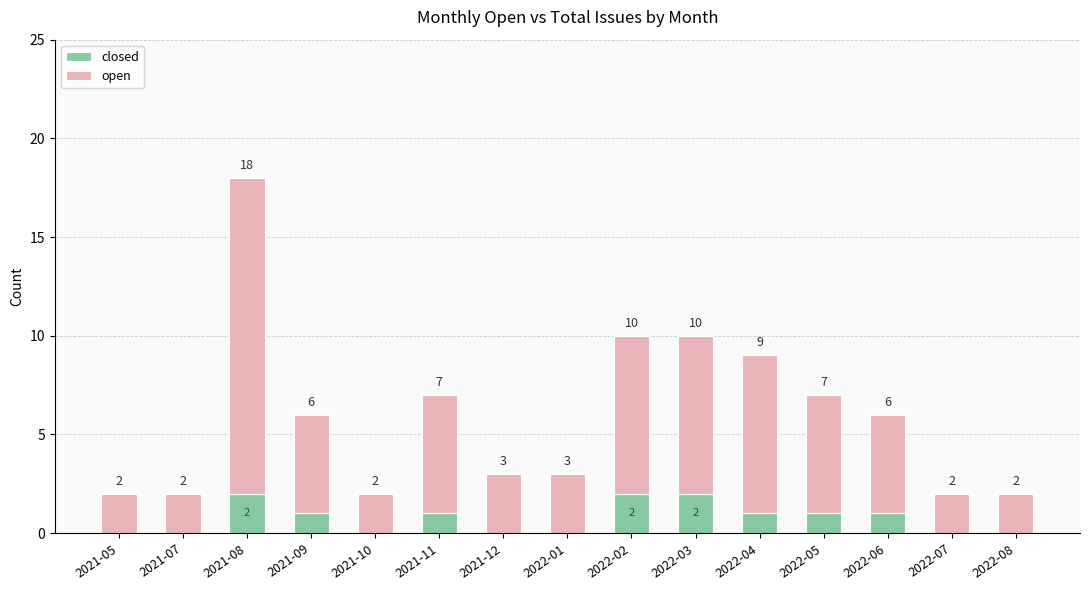

True or false: closed has a value of 0 at 2021-05.

True